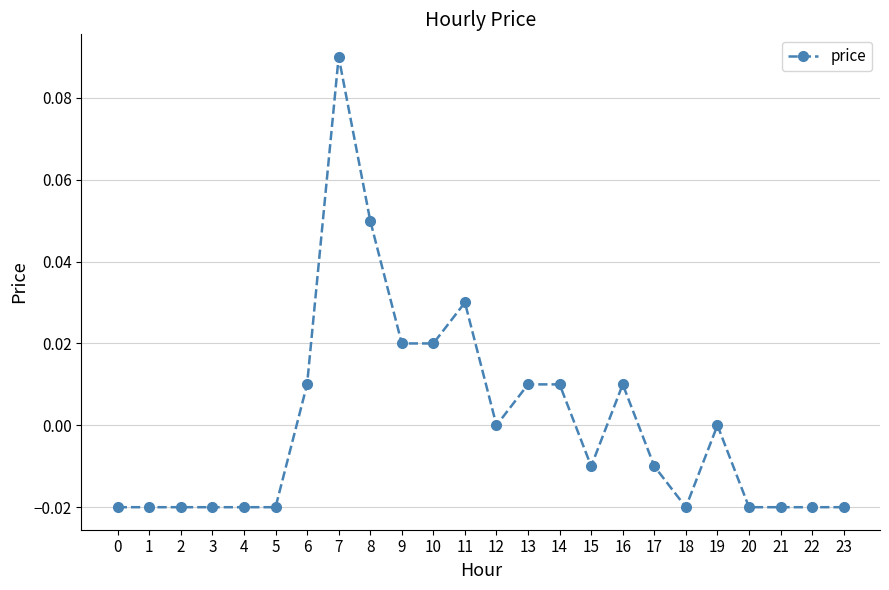

How many lines are shown in the chart?

1